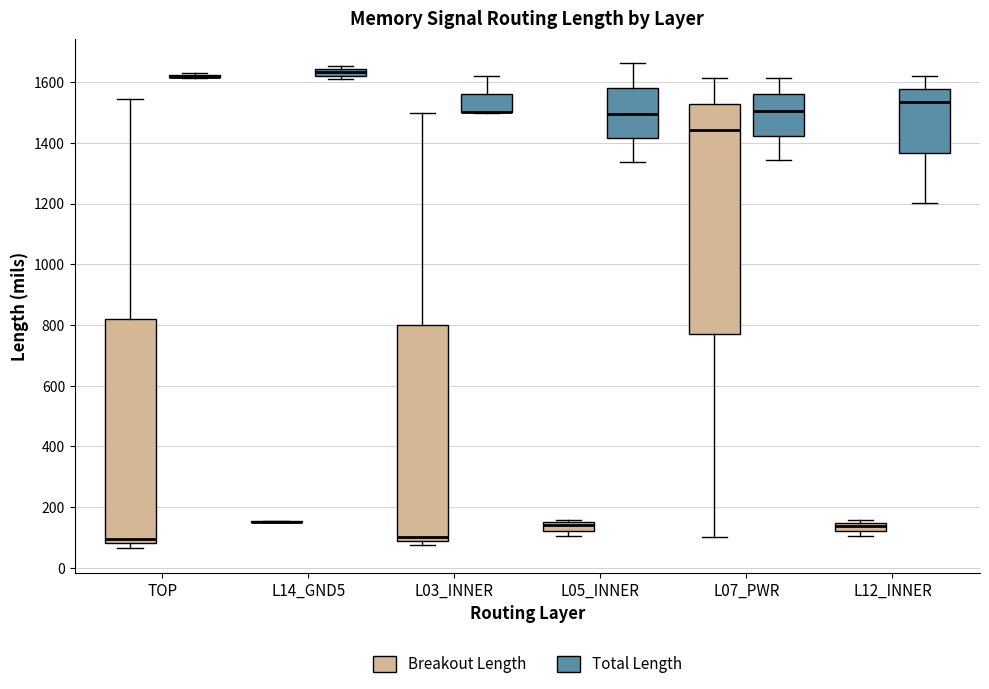

Where is the lower edge of the box for L14_GND5 (Total Length) on the y-axis? The values are not printed on the chart, so give them approximately, as read against the axis.

1620